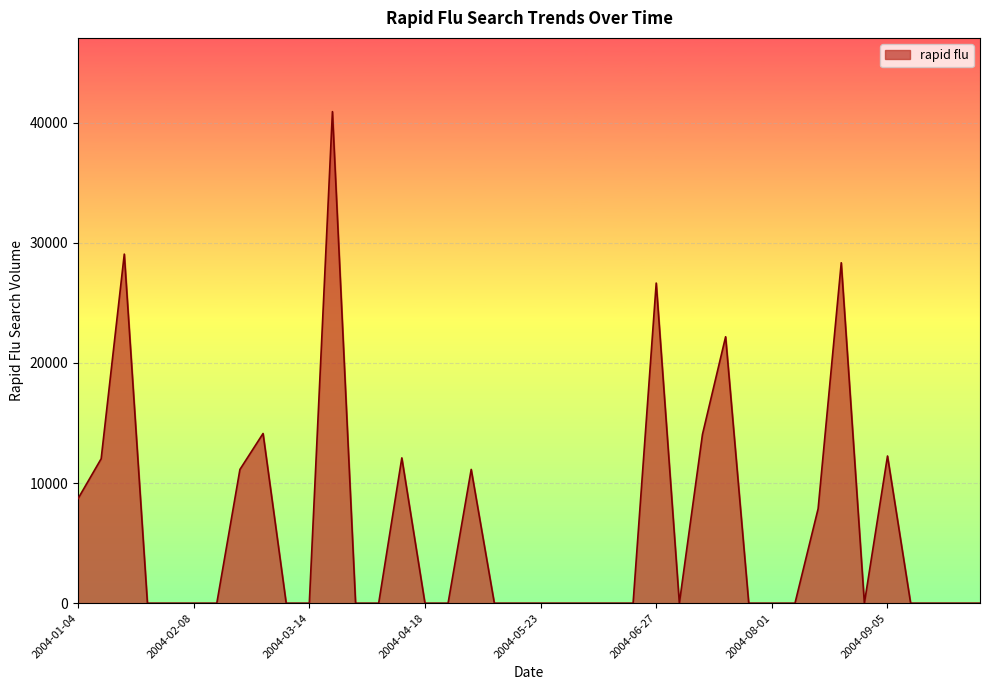

What is the difference between the maximum and minimum values?

40924.2